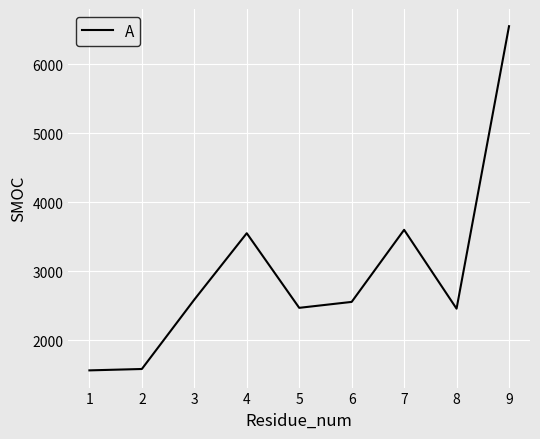

What is the approximate value at 4, to the nearest 10?

3550